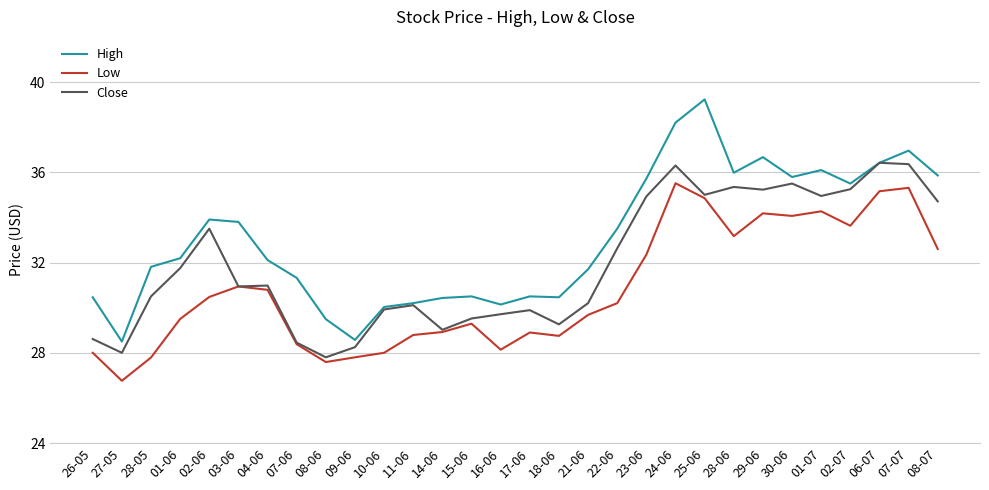

How many lines are shown in the chart?

3